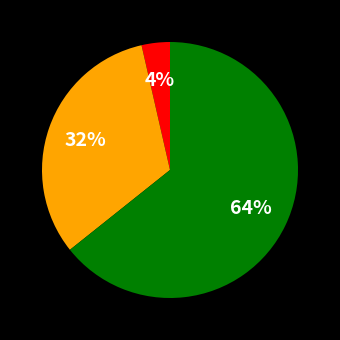

To the nearest percent, what is the average slice percentage?

33%